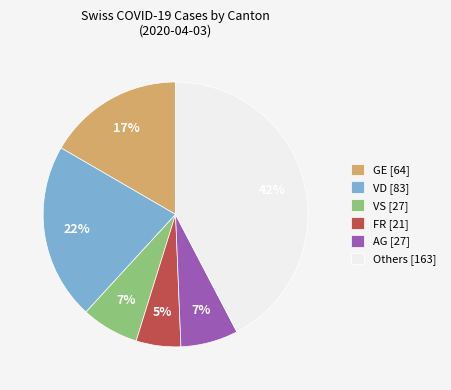

To the nearest percent, what is the difference between the largest and smallest slice percentages?

37%